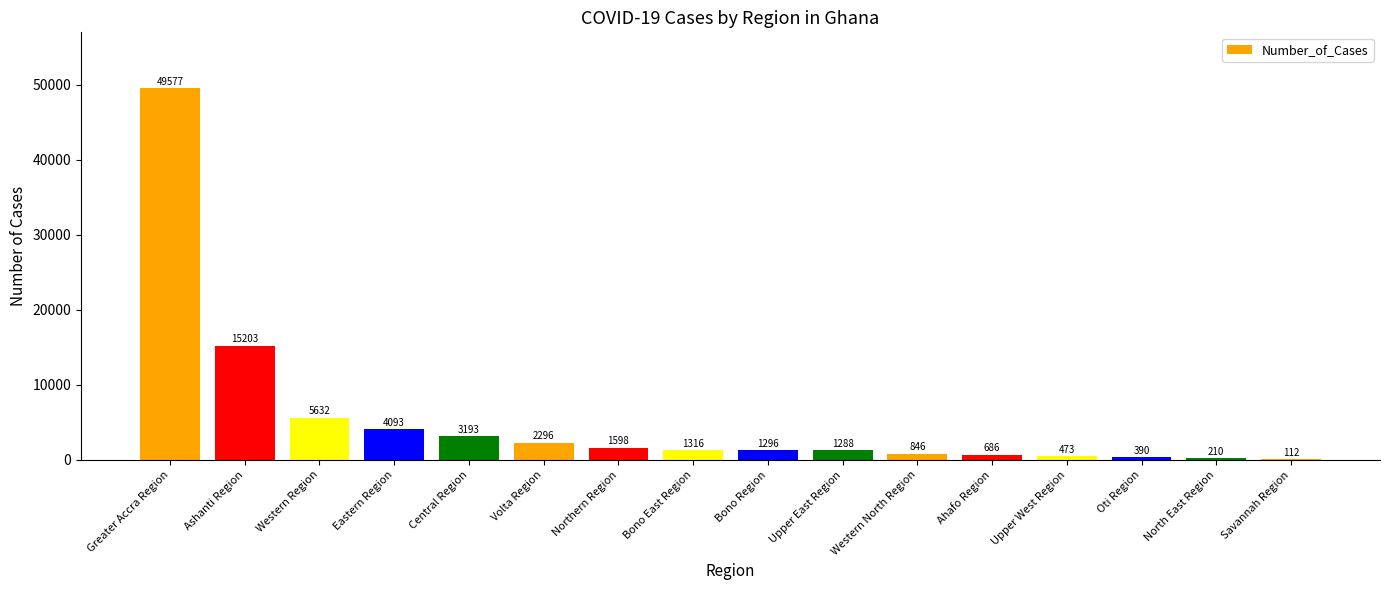

What is the sum of all values?

88209